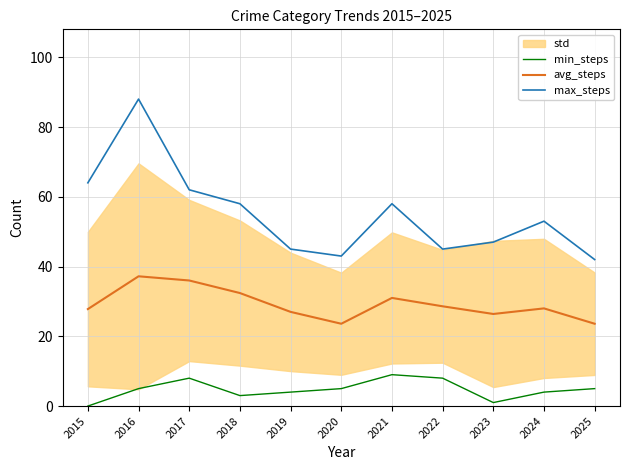

Rank the series at 2021 from lowest to highest value.

min_steps, avg_steps, max_steps